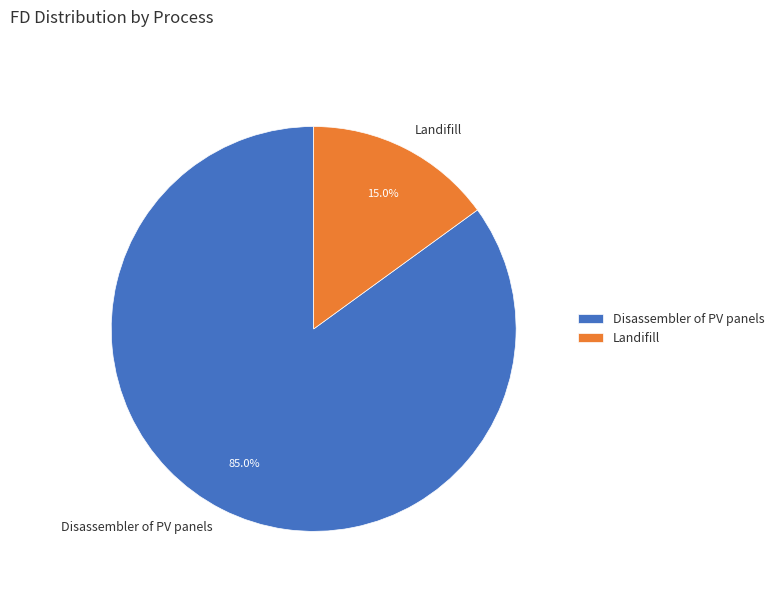

Which slice is the smallest?

Landifill